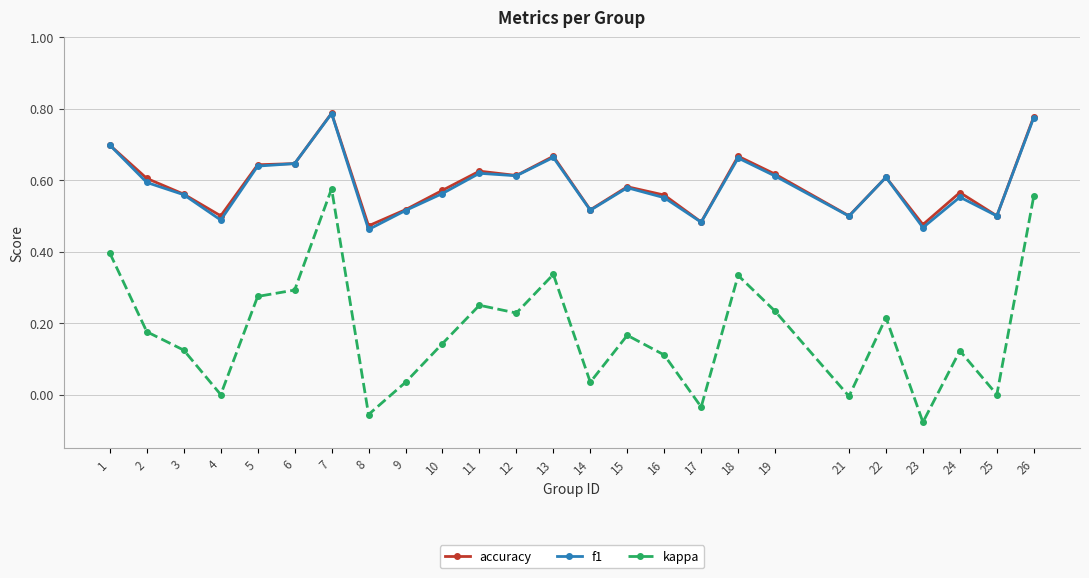

Is it true that accuracy equals 1.3 at 7?

False